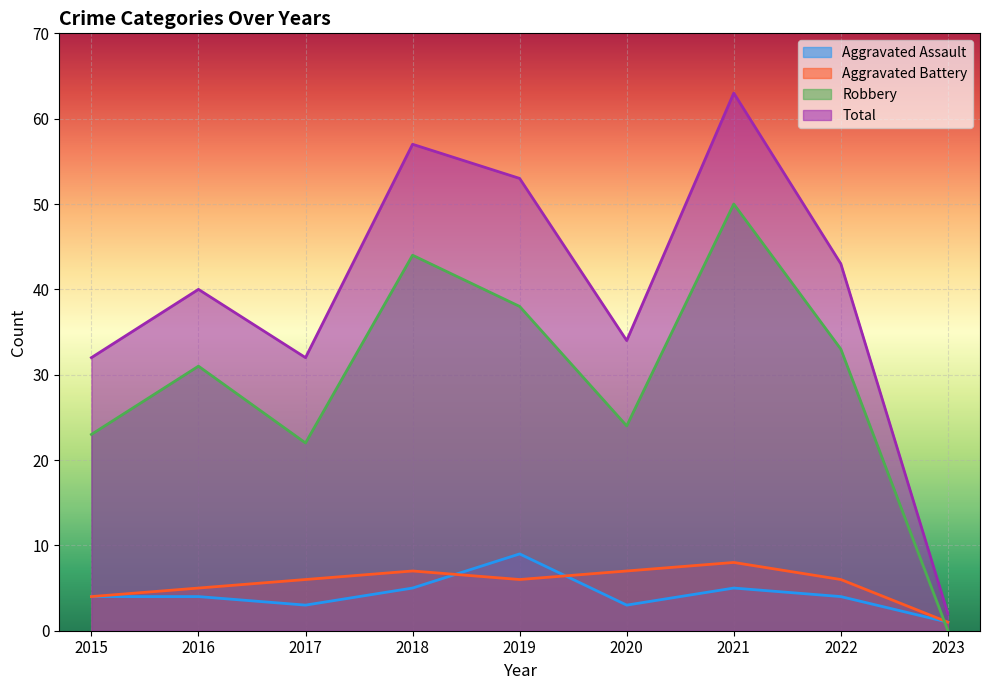

What are all the series names shown in the legend?

Aggravated Assault, Aggravated Battery, Robbery, Total